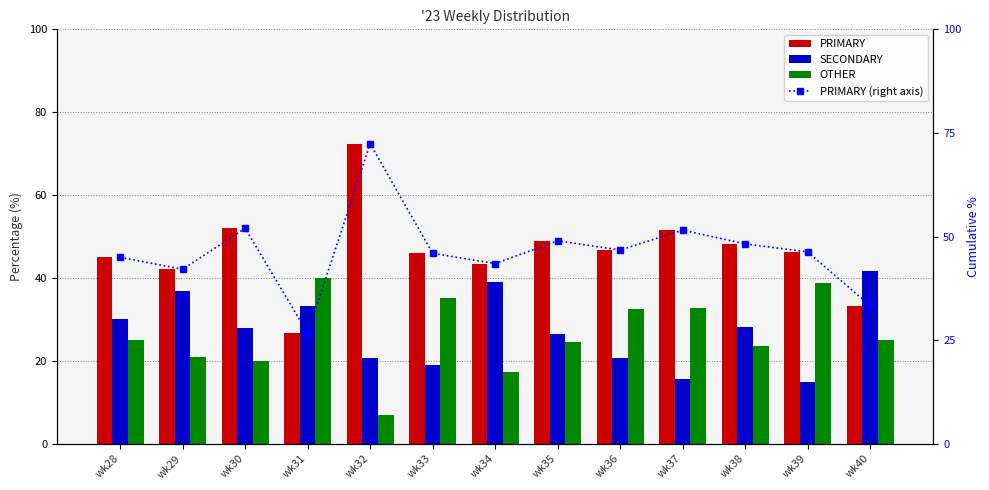

How many data points does each series have?

13